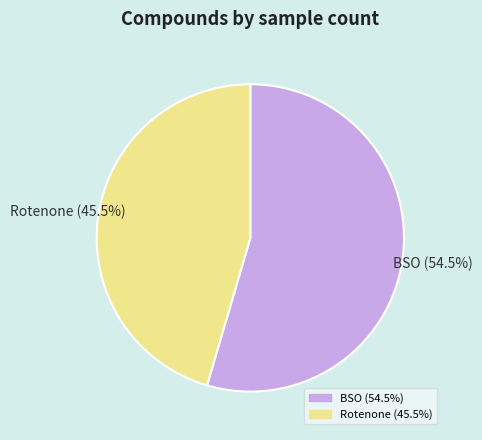

How many segments does this pie chart have?

2